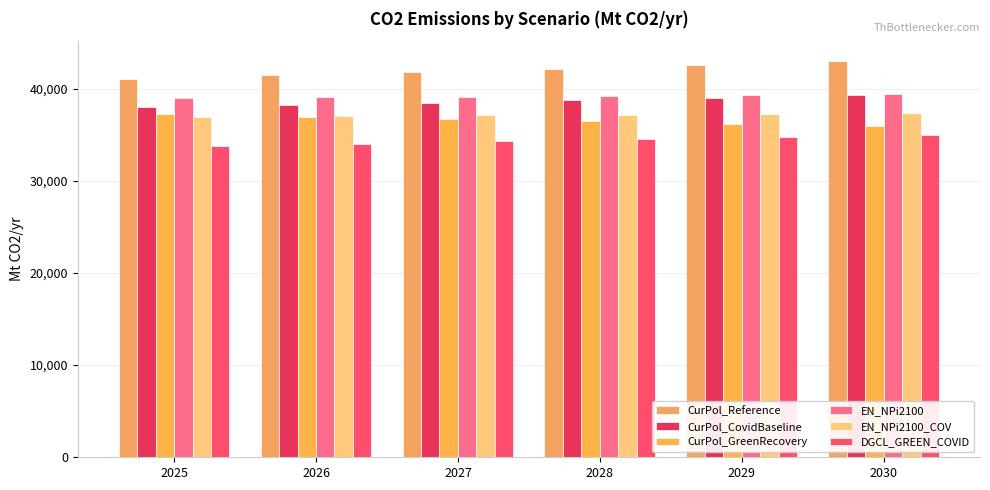

List the series in order of their peak value, highest first.

CurPol_Reference, EN_NPi2100, CurPol_CovidBaseline, EN_NPi2100_COV, CurPol_GreenRecovery, DGCL_GREEN_COVID